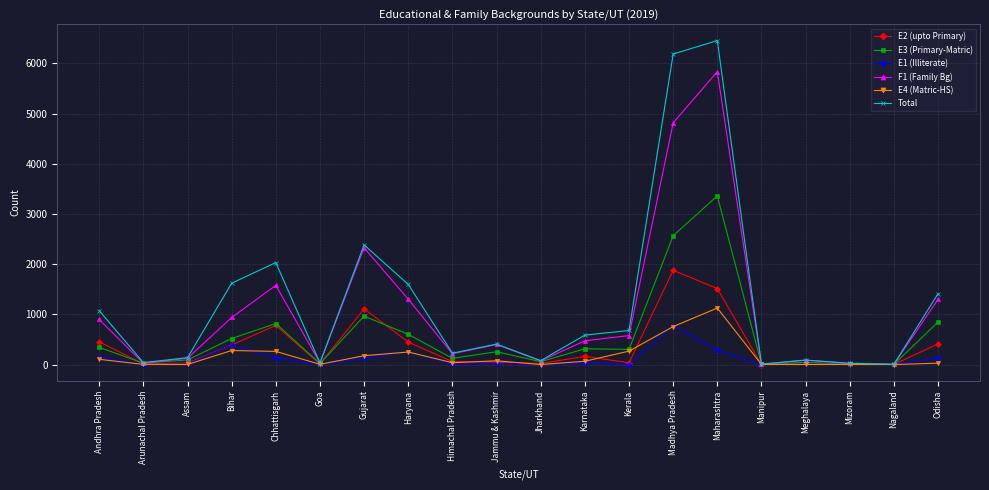

Where does the E1 (Illiterate) series first go above 21?

Andhra Pradesh